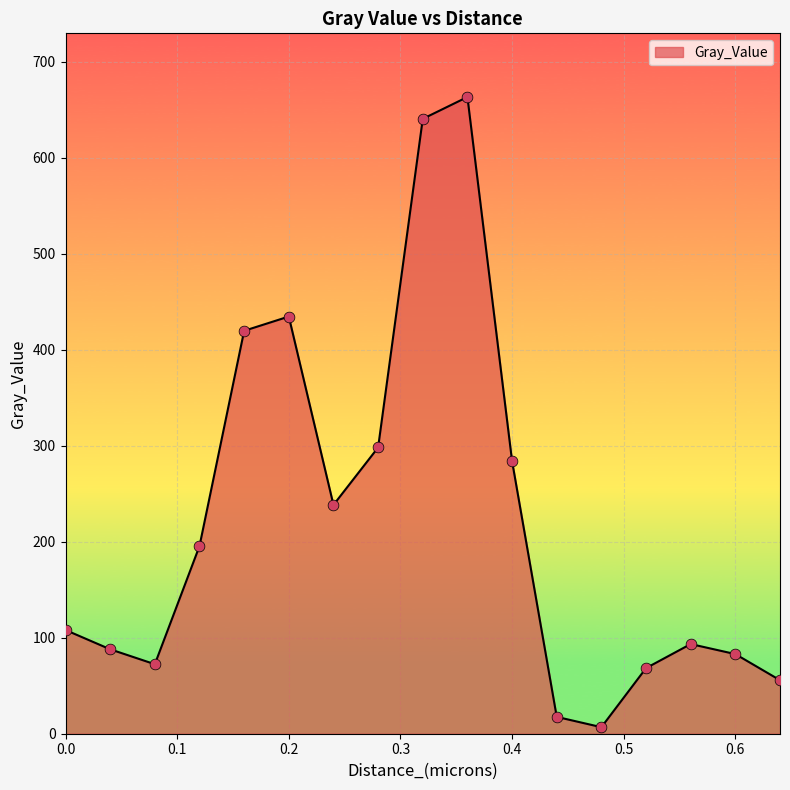

What is the difference between the maximum and minimum values?

656.4